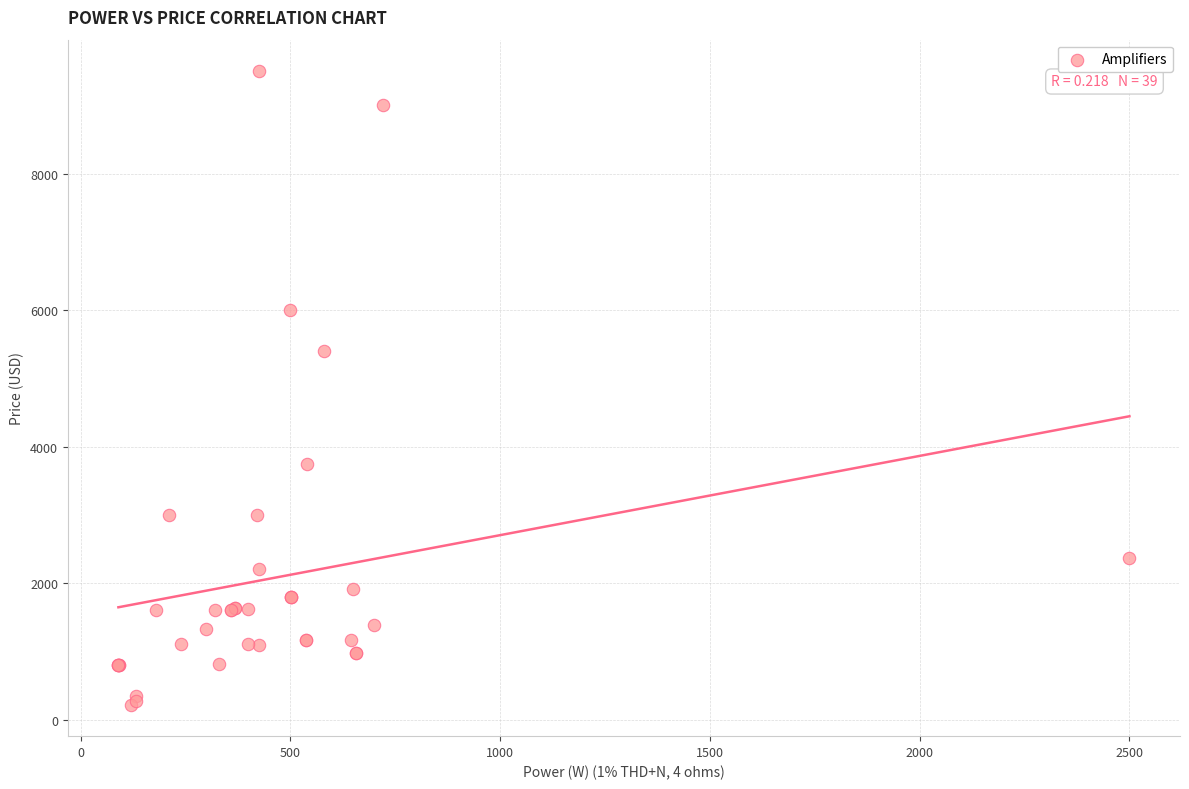

What Y value in the scatter plot is closest to 4860?

5400